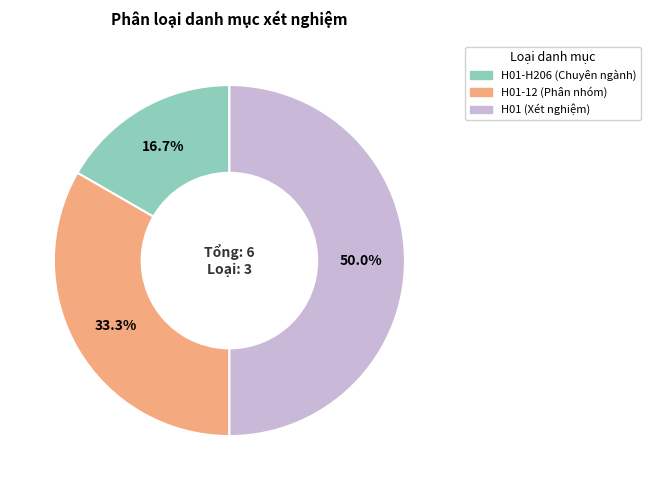

Does H01-12 (Phân nhóm) represent more than half of the total?

No